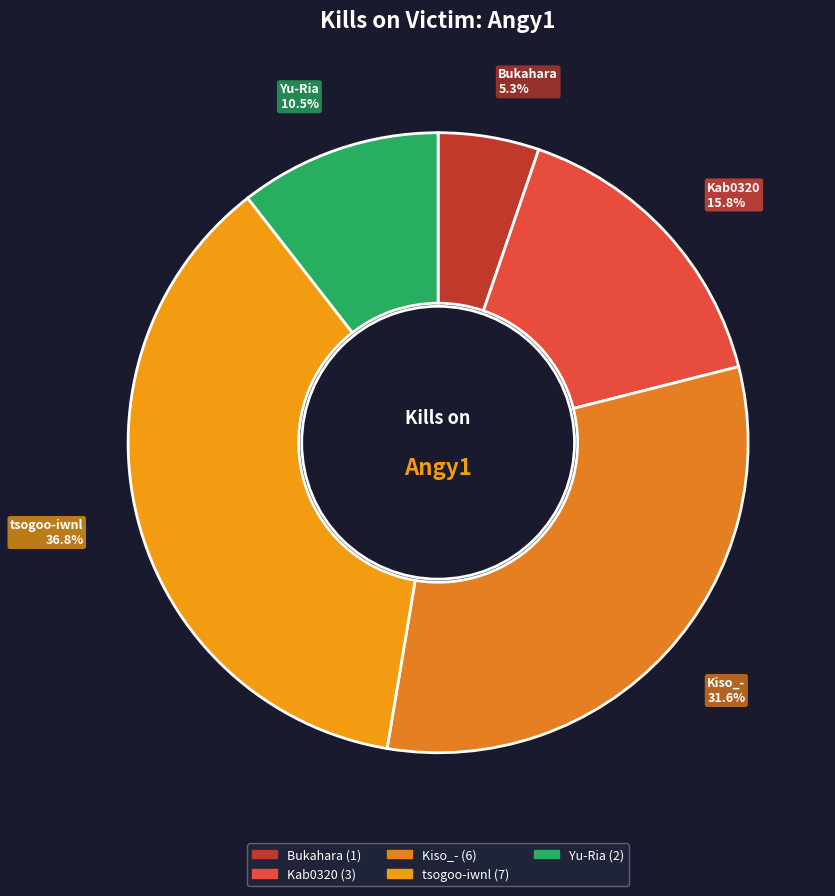

How many segments does this pie chart have?

5